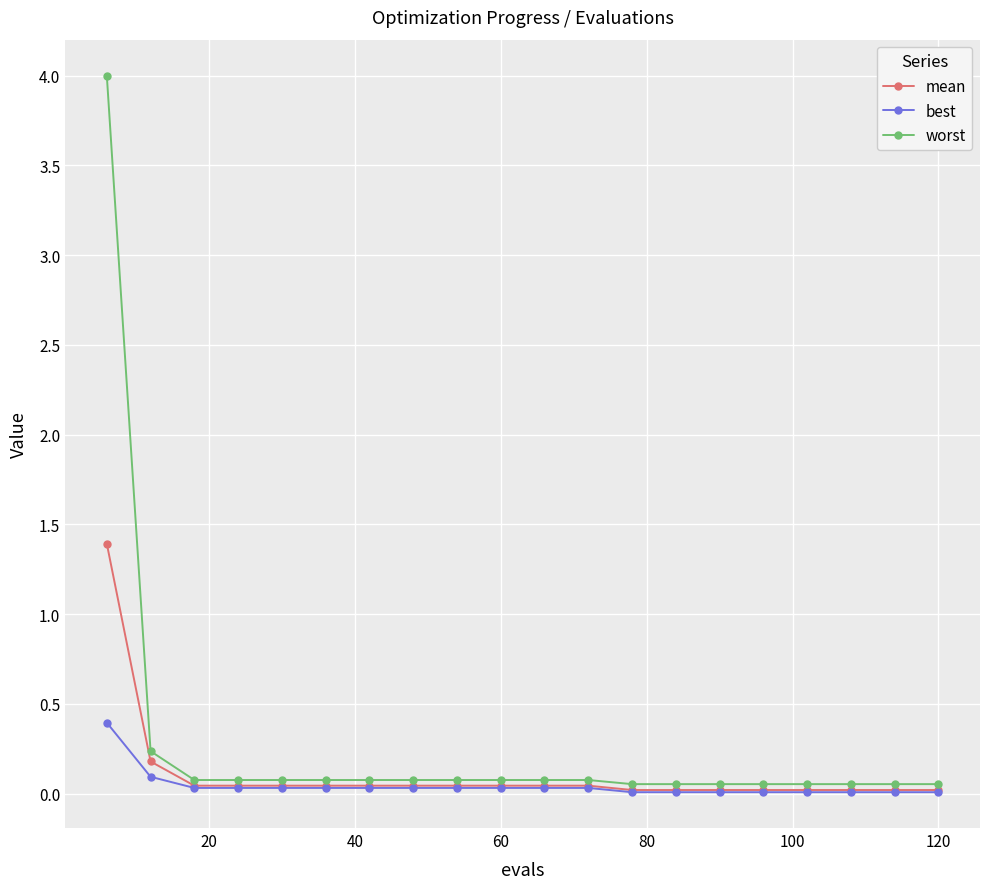

At how many categories does at least one series exceed 3?

1